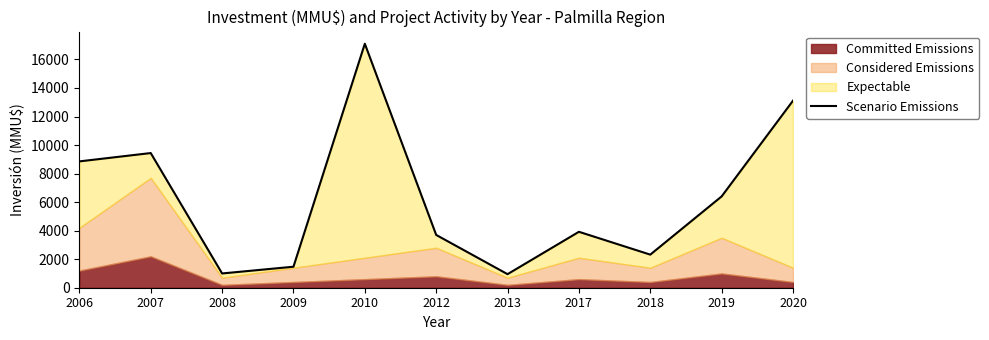

Where does the data first go above 3920?

2006